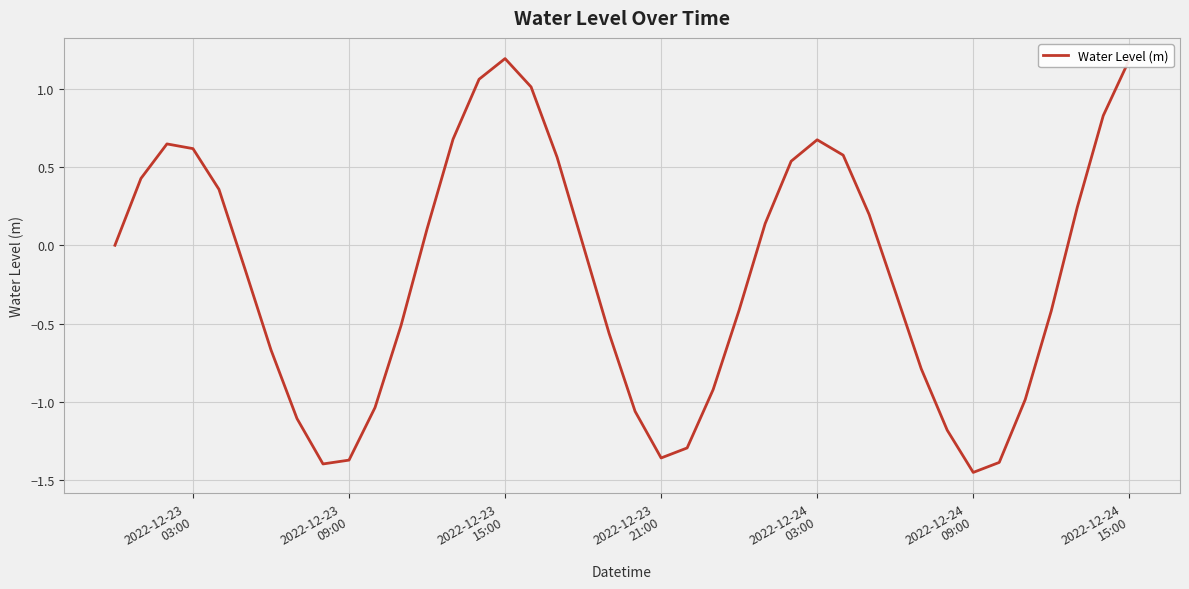

What is the difference between the maximum and minimum values?

2.6